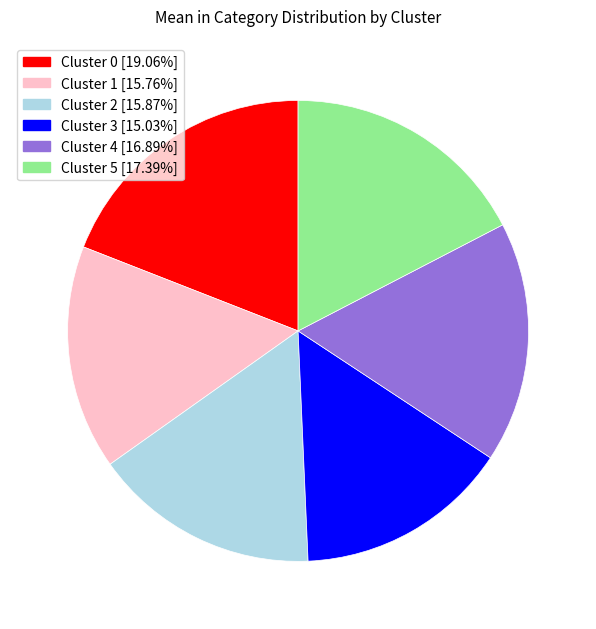

Which category has the biggest portion of the pie?

Cluster 0